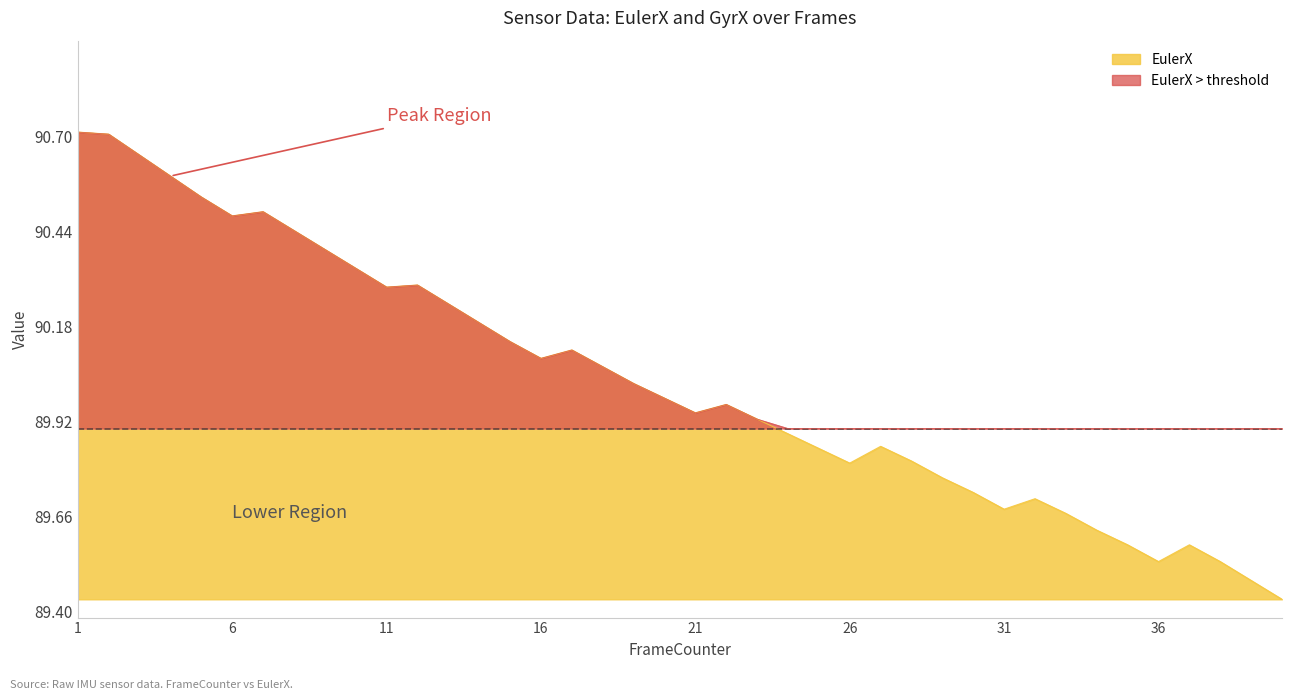

Approximately how many times larger is the value at 33 compared to 15?

1.0